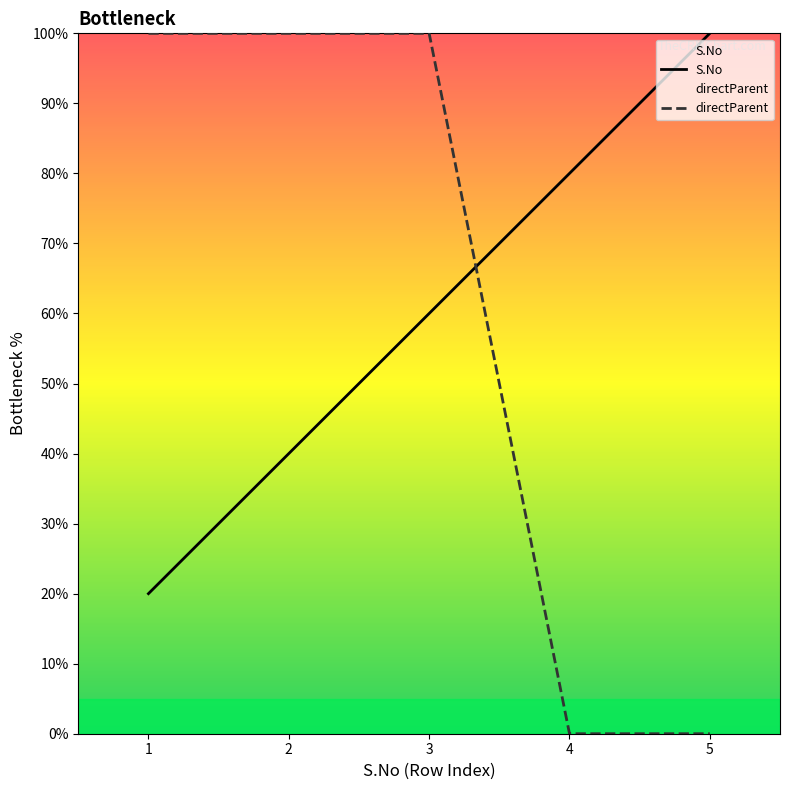

What is the value of the directParent point at the 2nd from the left?

100